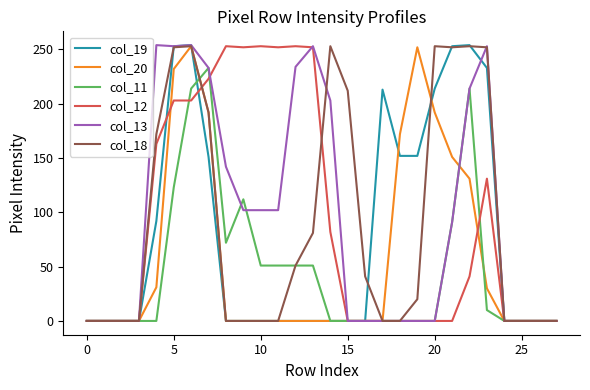

True or false: col_20 and col_18 cross at least once.

True